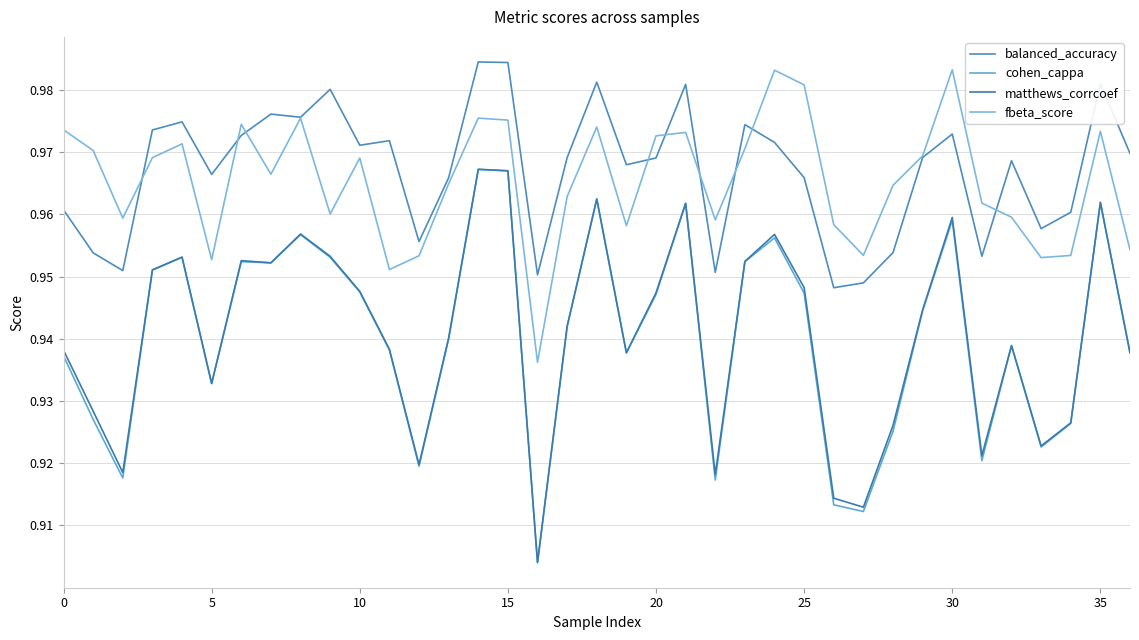

True or false: cohen_cappa has more than 2 interior local peaks.

True